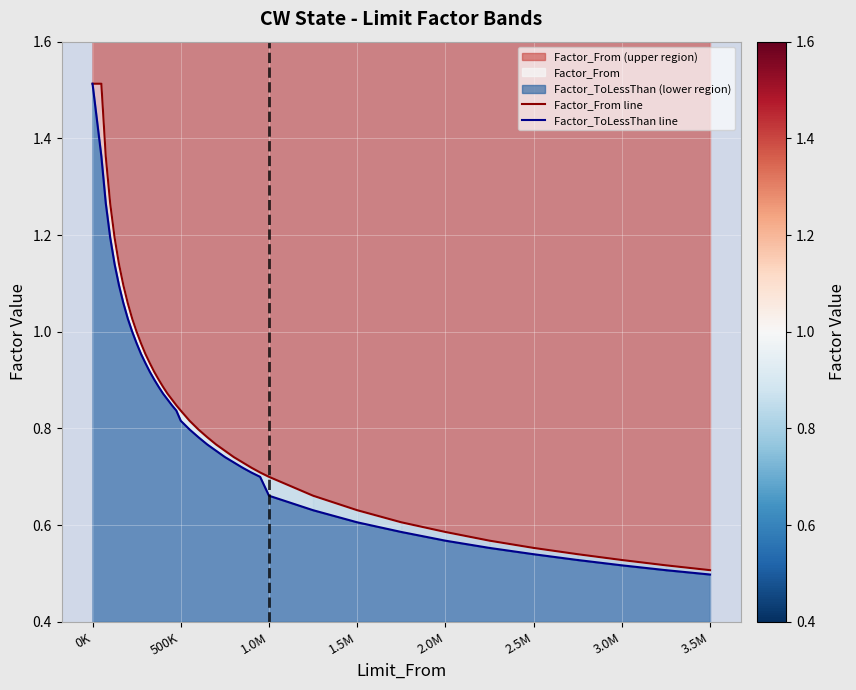

How many lines are shown in the chart?

2